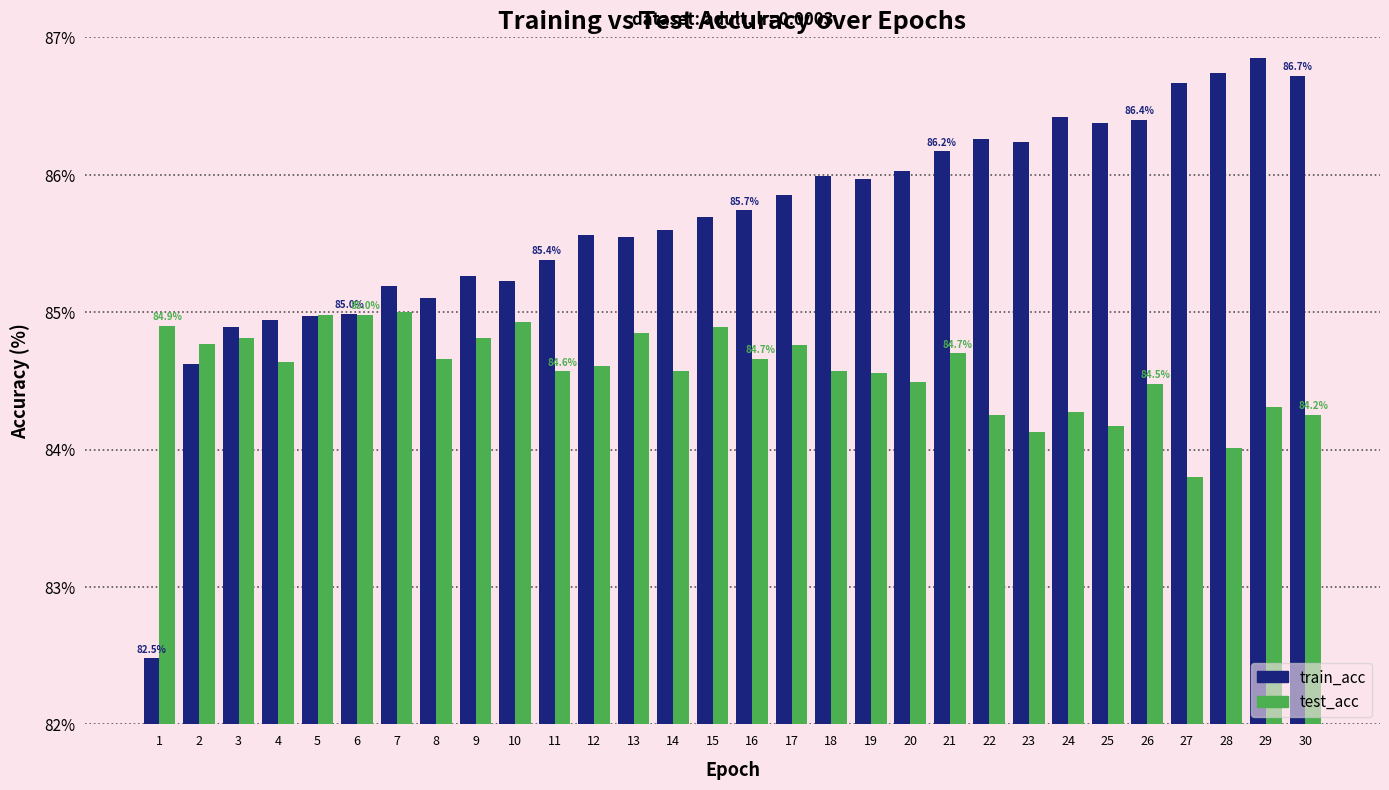

How many bars are there in each group?

2